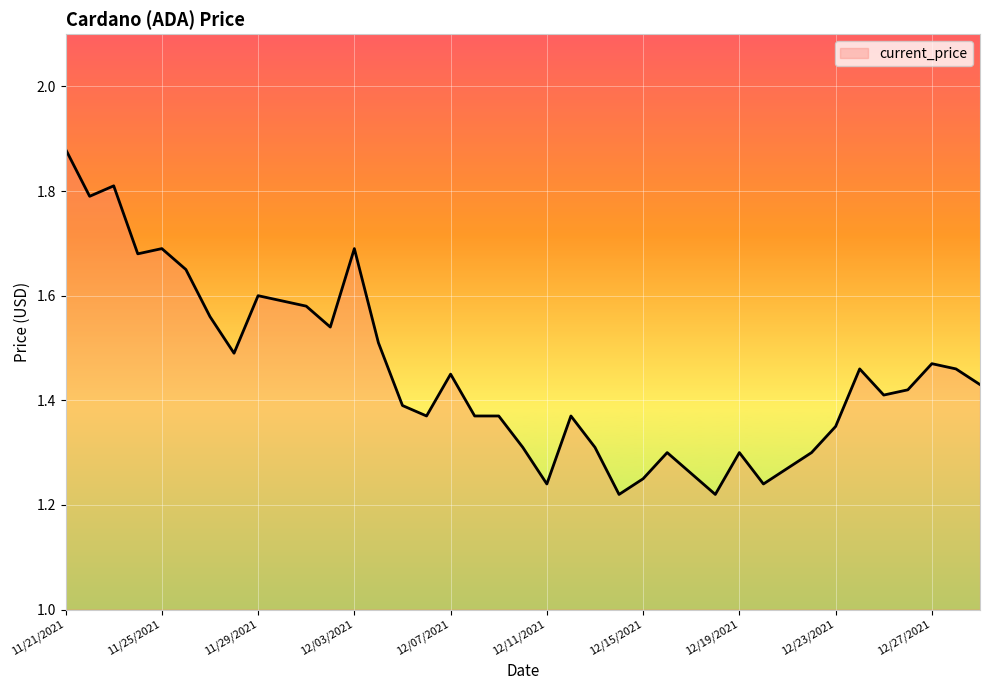

Does the chart display data point markers on the line(s)?

No